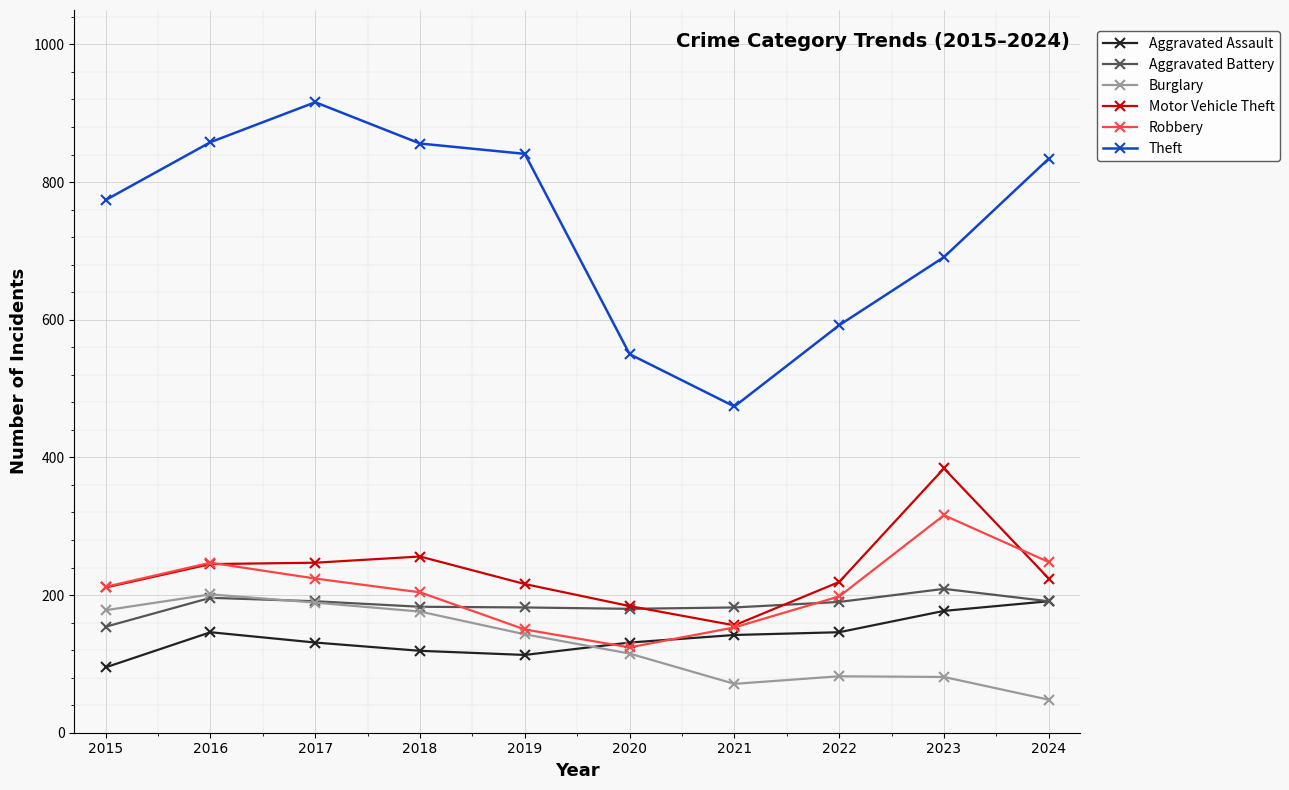

What is the total value across all series at 2017?

1898